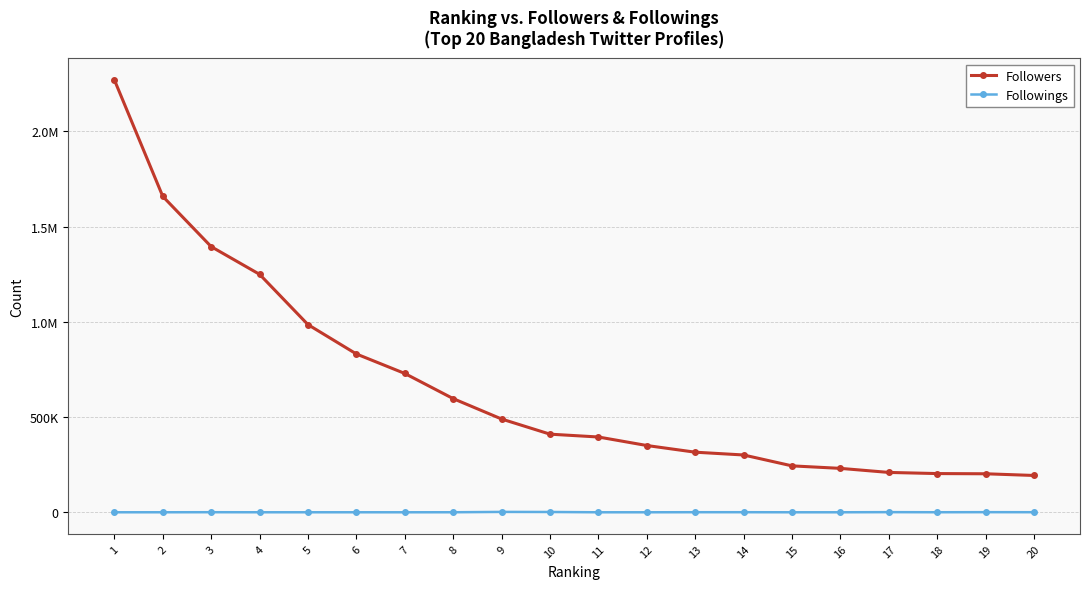

Is the value of Followings at 9 greater than the value of Followers at 18?

No